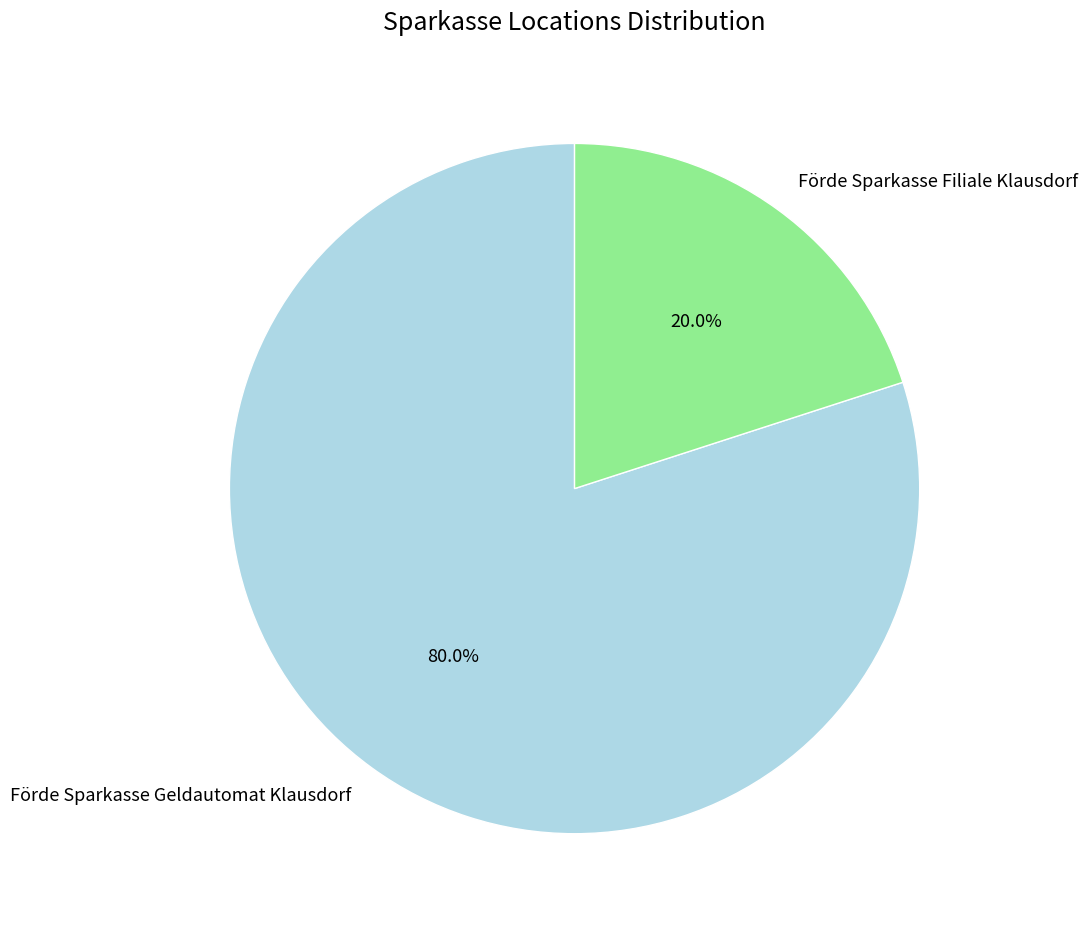

How many slices are in this pie chart?

2